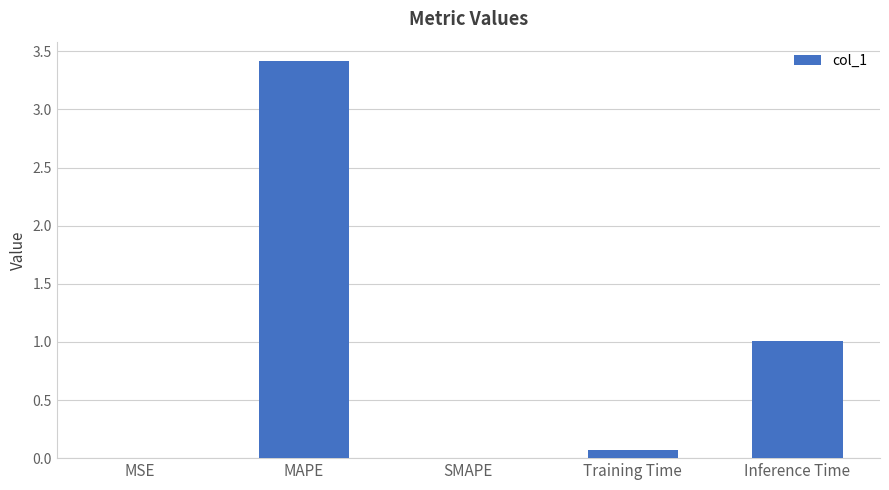

What is the maximum value shown in the chart?

3.4